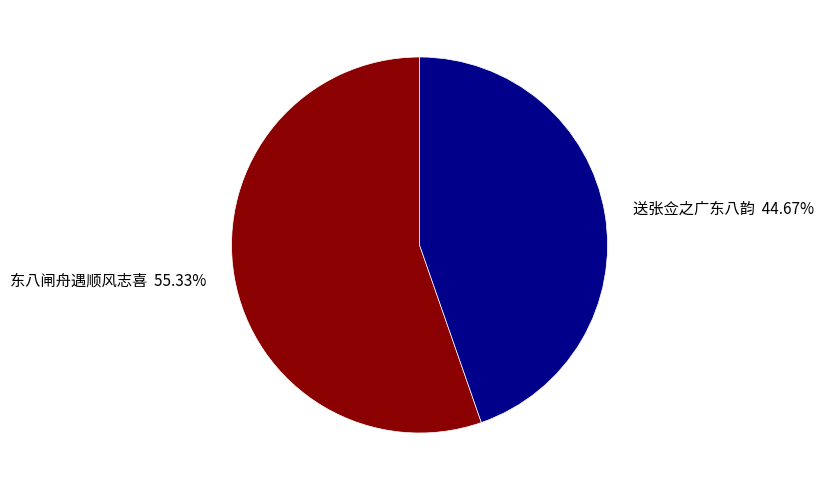

Is there a majority slice in this chart?

Yes